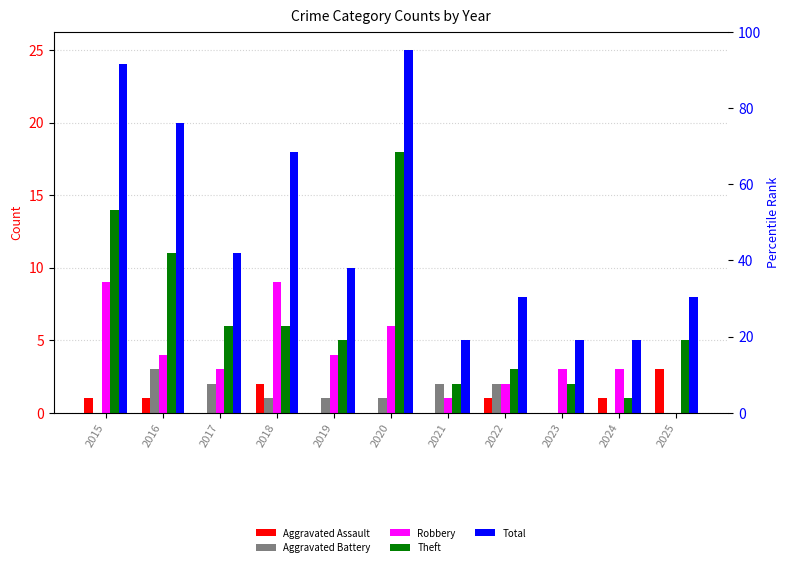

What are all the series names shown in the legend?

Aggravated Assault, Aggravated Battery, Robbery, Theft, Total